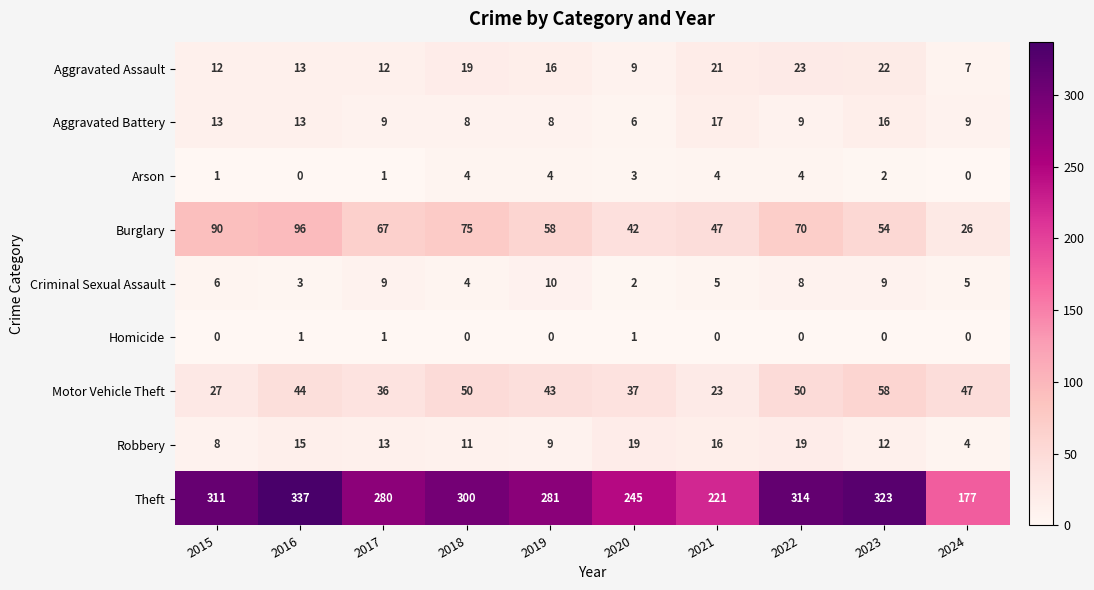

What is the sum of the Aggravated Assault values at 2023 and 2015?

34